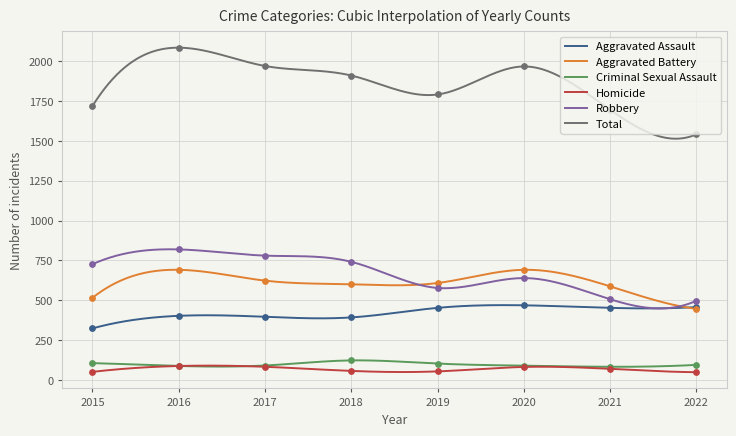

At how many categories does at least one series exceed 1476?

8